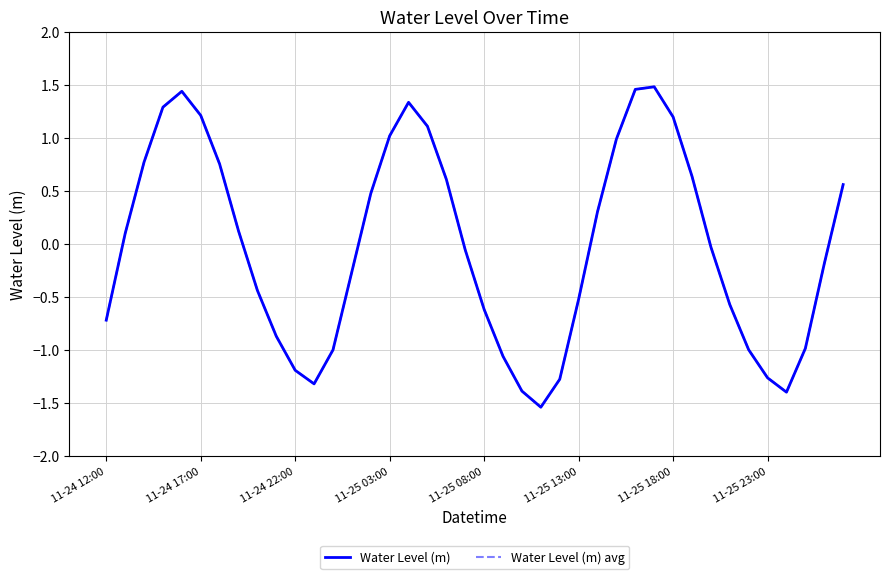

How many negative values does the Water Level (m) series have?

21